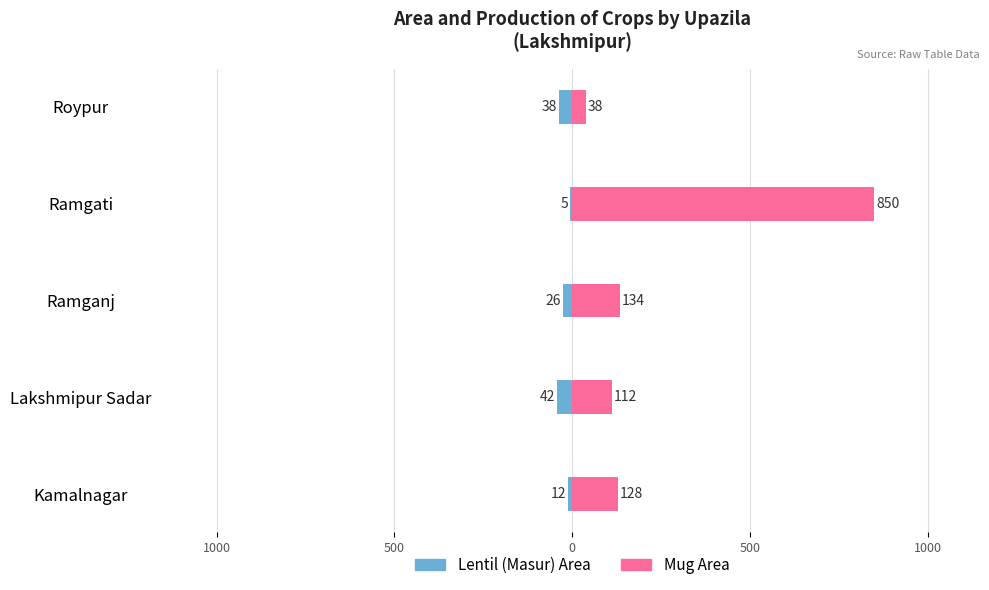

Is the value of Lentil (Masur) Area at 500 greater than the value of Mug Area at 500?

No